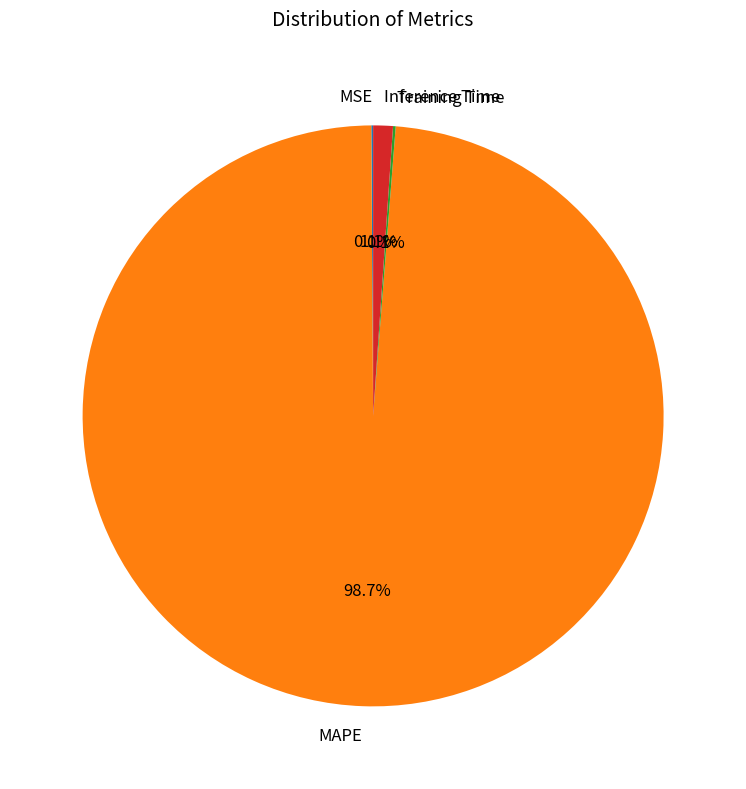

What is the majority slice?

MAPE